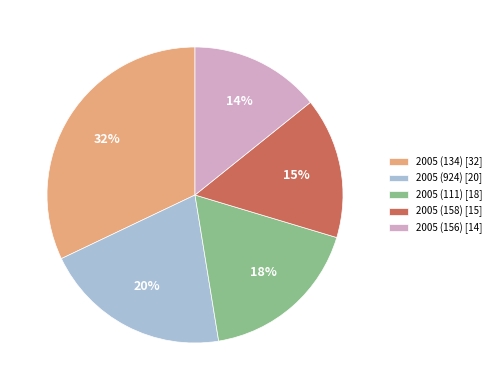

Count the number of slices in the pie.

5